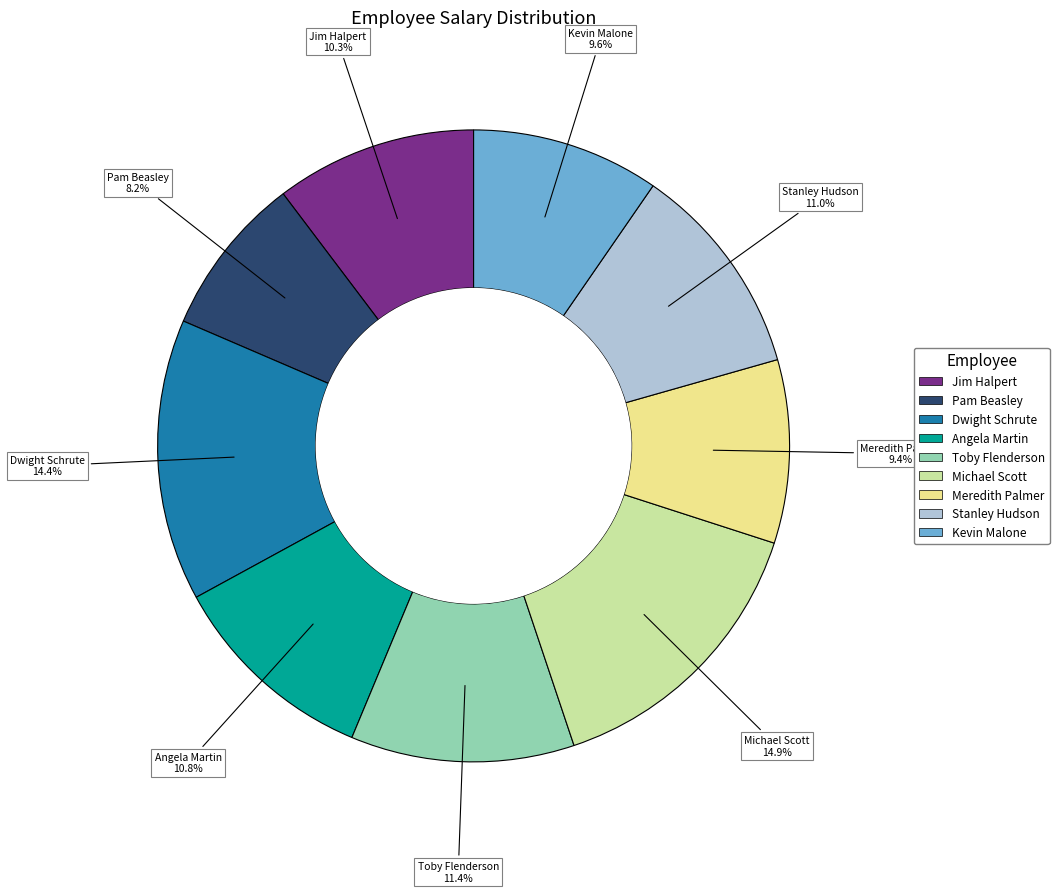

To the nearest percent, what portion does Michael Scott represent?

15%